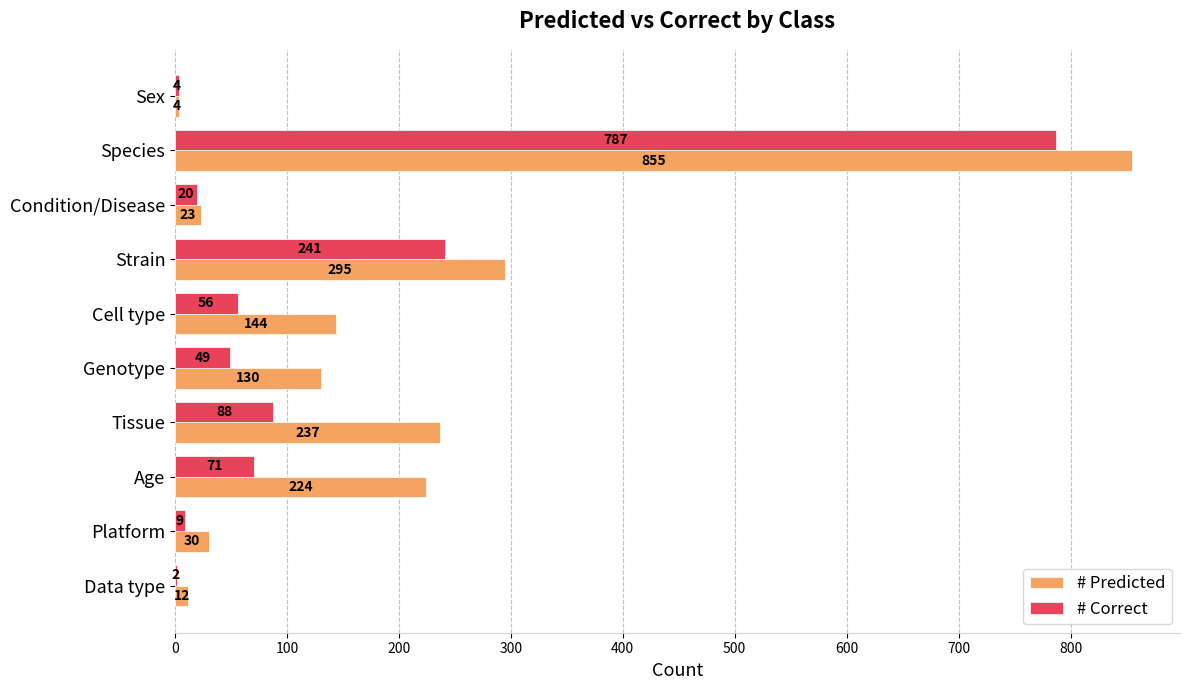

The # Predicted series shows 237 at Tissue. True or false?

True